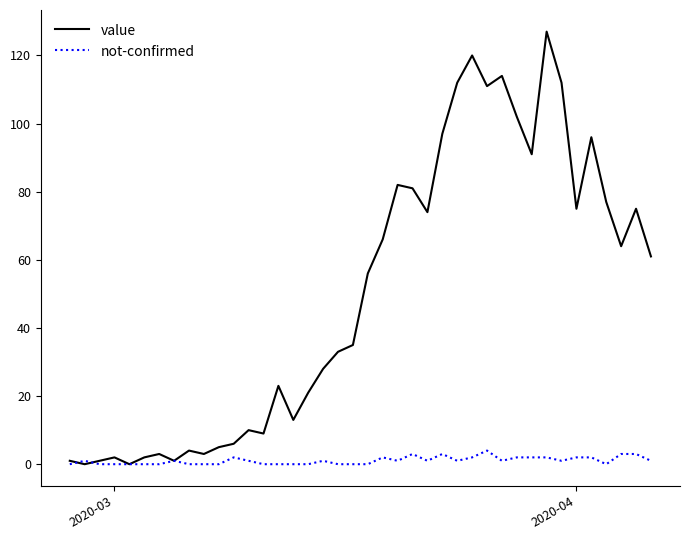

Which series has the largest total across all categories?

value